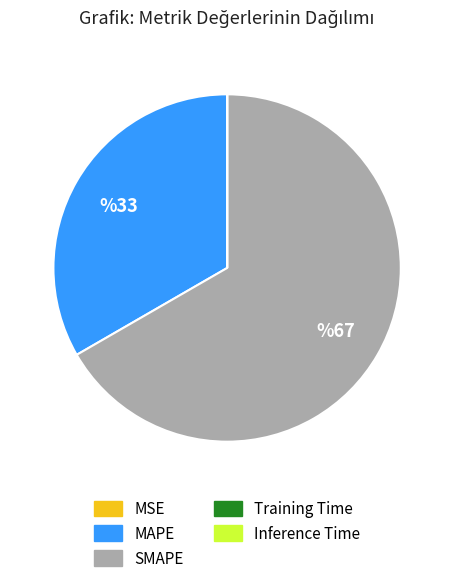

True or false: SMAPE accounts for 67% of the total.

True